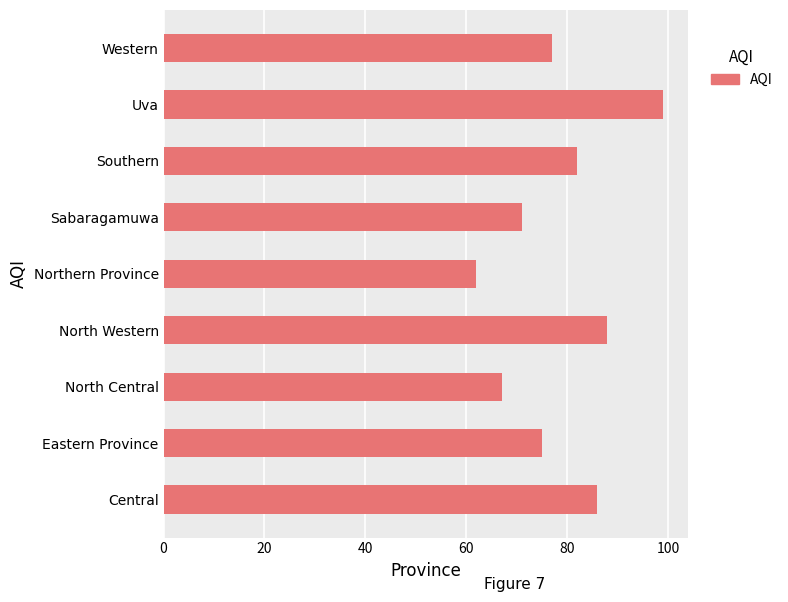

Where is the data nearest to the value 80?

Southern